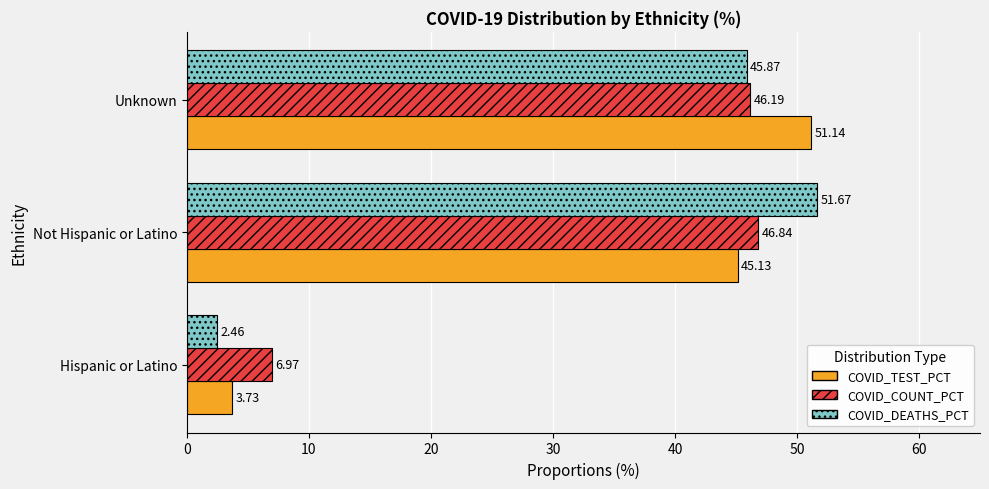

What is the sum of the COVID_COUNT_PCT values at Hispanic or Latino and Not Hispanic or Latino?

53.8